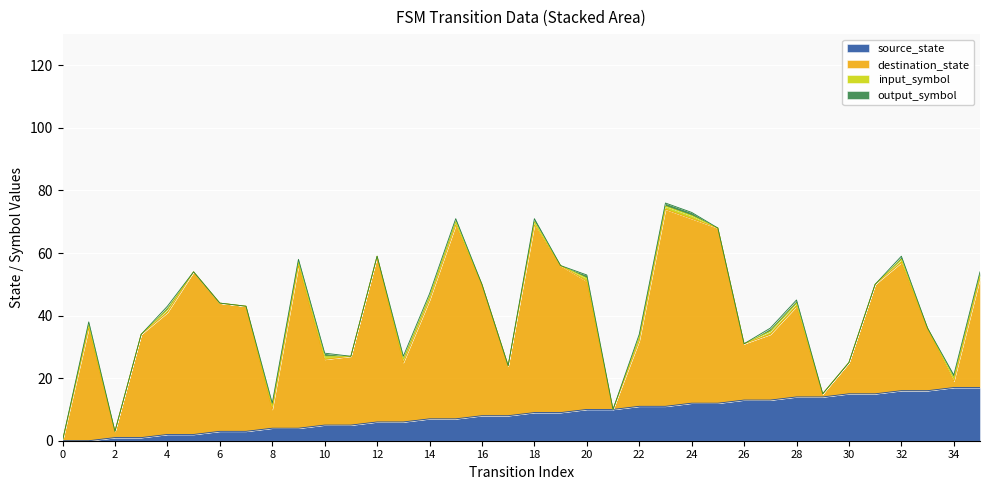

How many lines are shown in the chart?

4